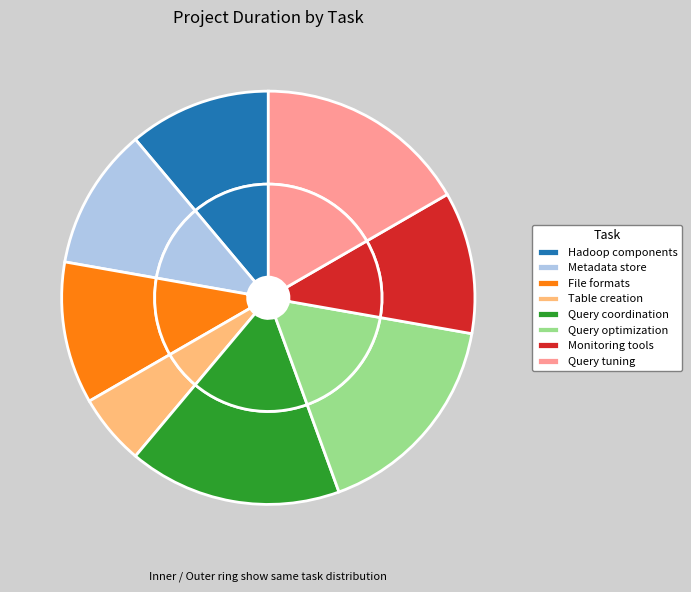

Is it true that Query coordination is 17% of the pie?

True